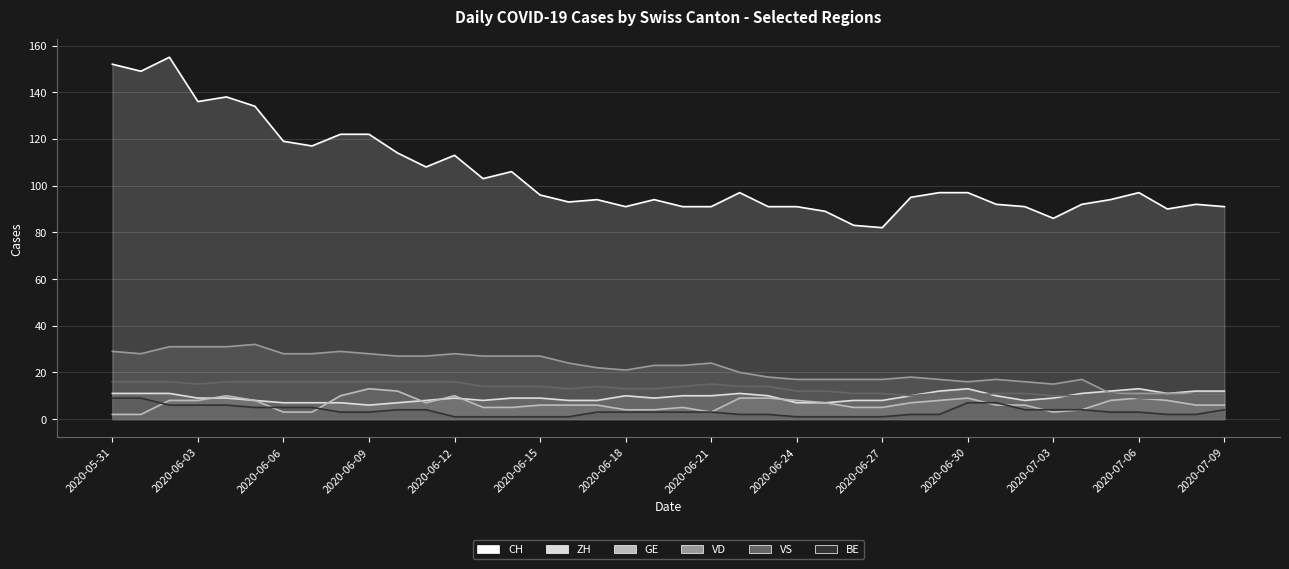

What is the lowest value of the VD series?

11